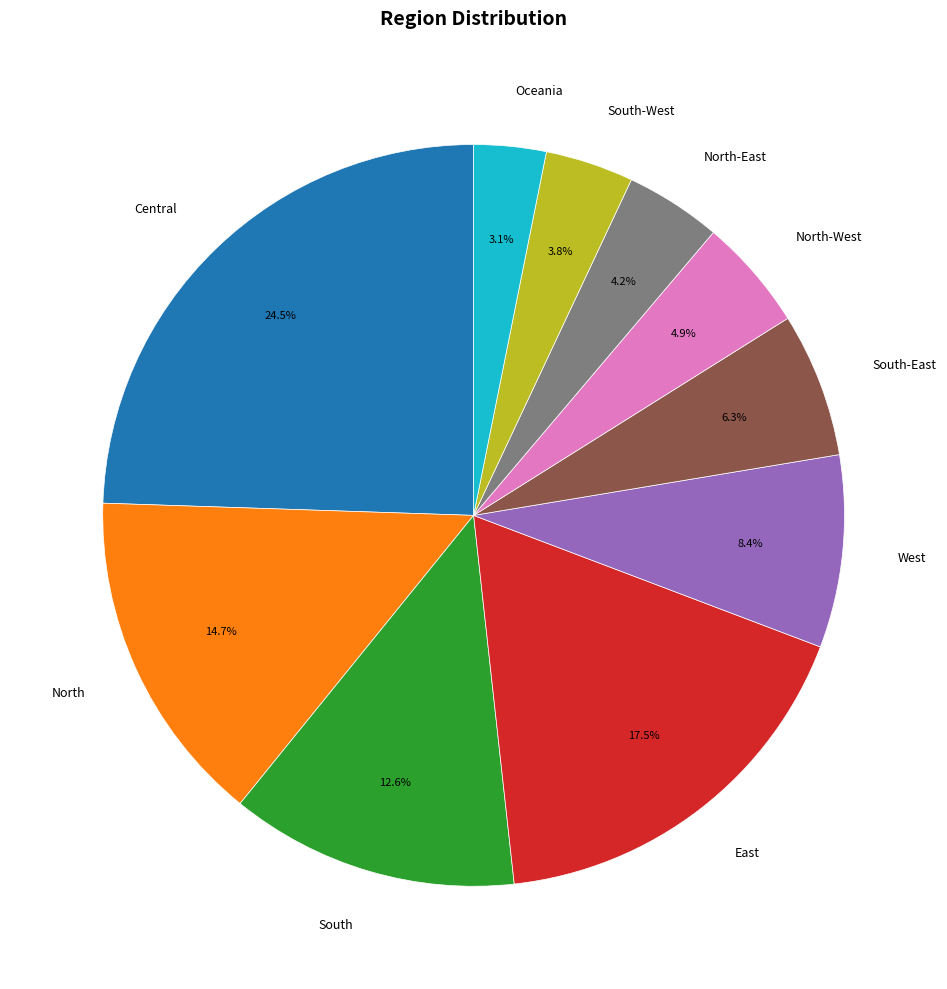

What portion of the pie excludes Oceania?

96.9%